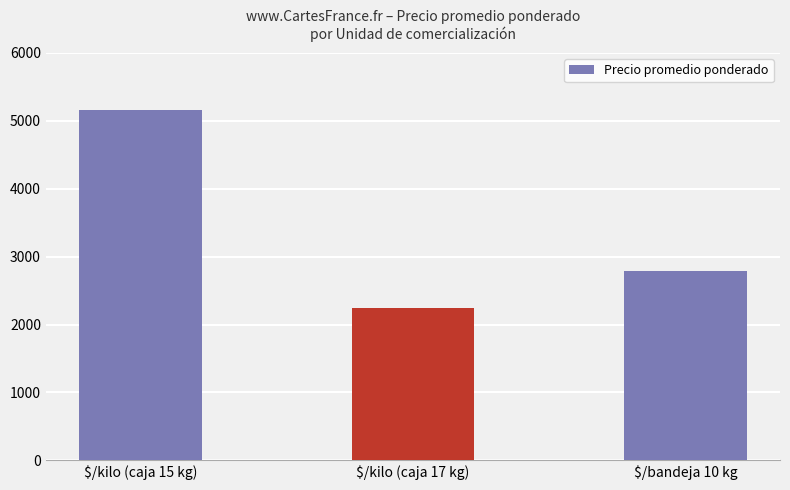

How many values are below 2790?

1